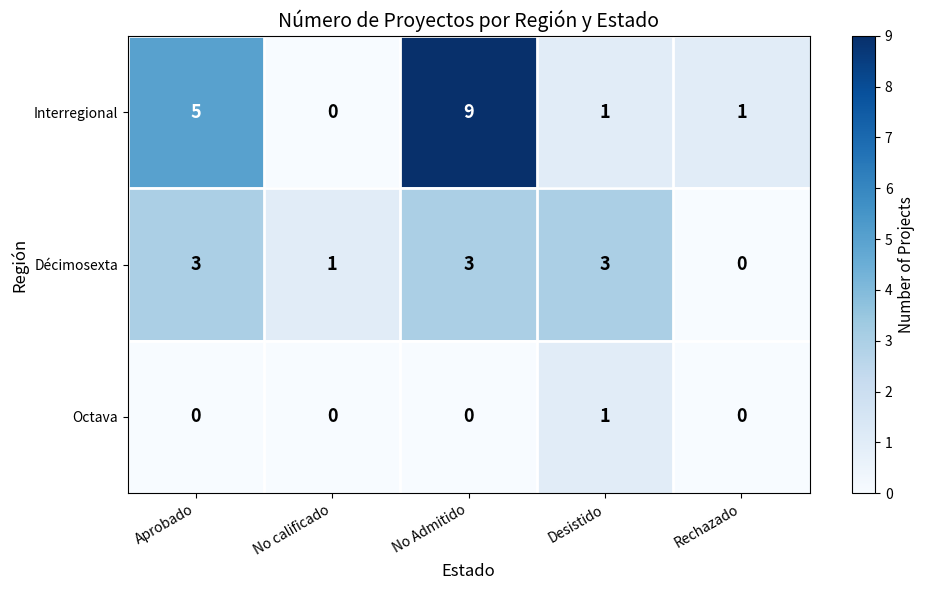

What is the difference between the highest and lowest values at Aprobado?

5